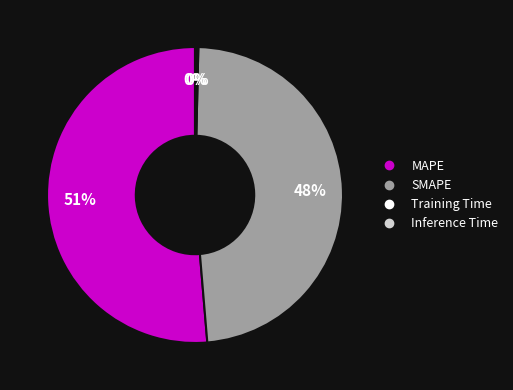

To the nearest percent, what is the average slice percentage?

25%